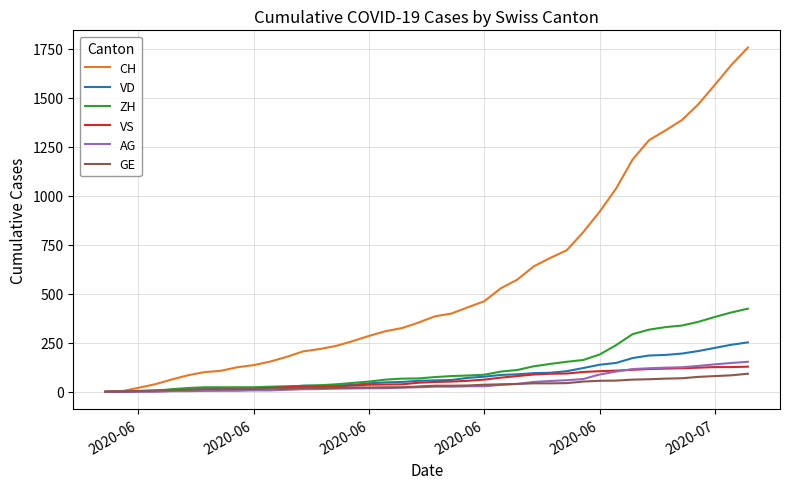

What is the highest value of the VS series?

128